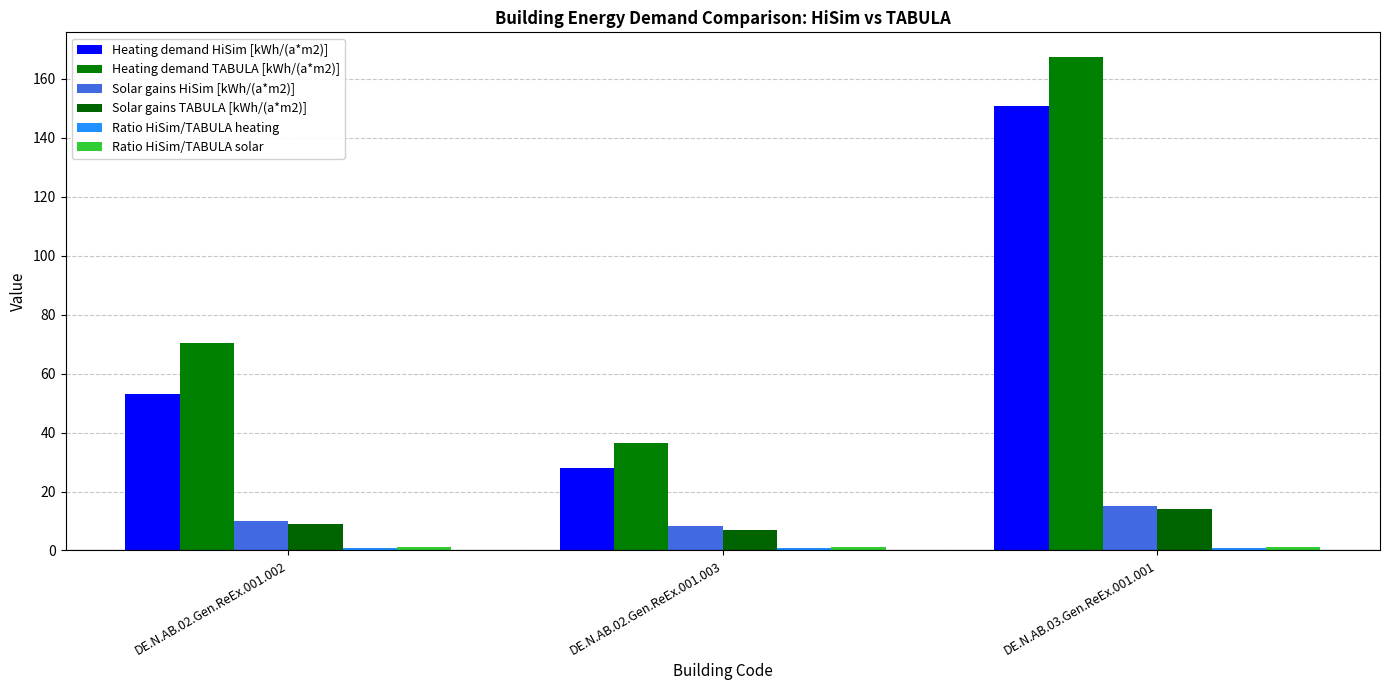

At DE.N.AB.02.Gen.ReEx.001.002, list the series in order from smallest to largest.

Ratio HiSim/TABULA heating, Ratio HiSim/TABULA solar, Solar gains TABULA [kWh/(a*m2)], Solar gains HiSim [kWh/(a*m2)], Heating demand HiSim [kWh/(a*m2)], Heating demand TABULA [kWh/(a*m2)]